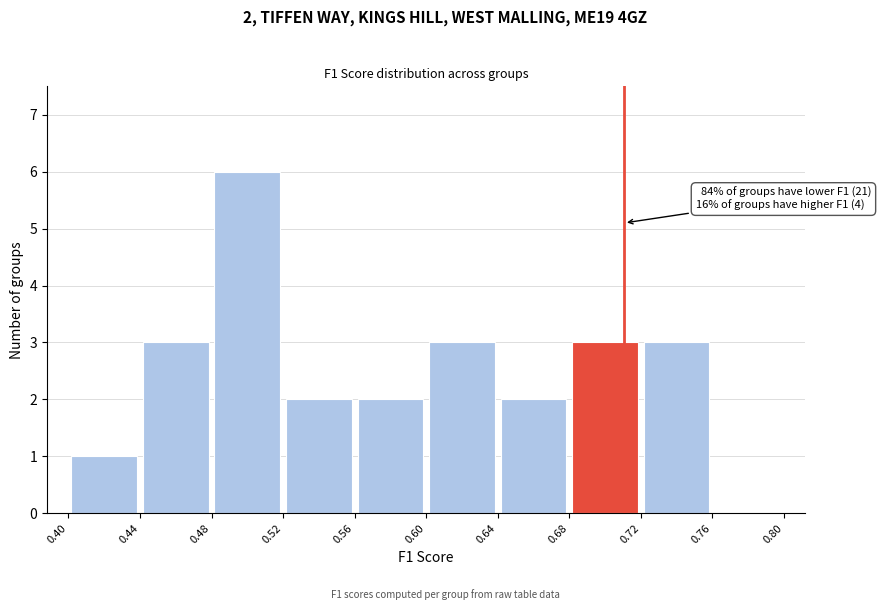

Over which range of the x-axis is the bar tallest?

0.48 to 0.52